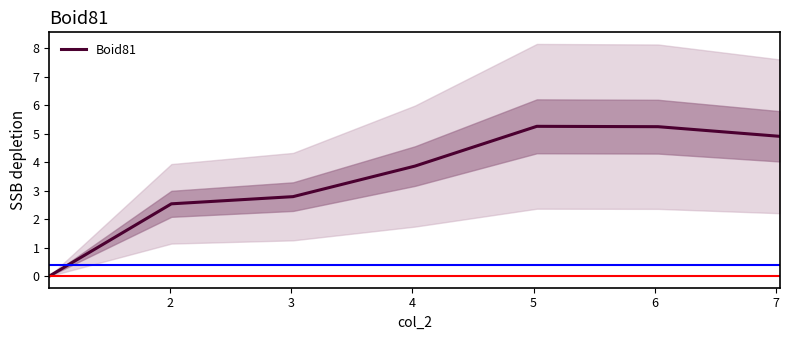

What is the value of the 3rd point from the left?

2.8